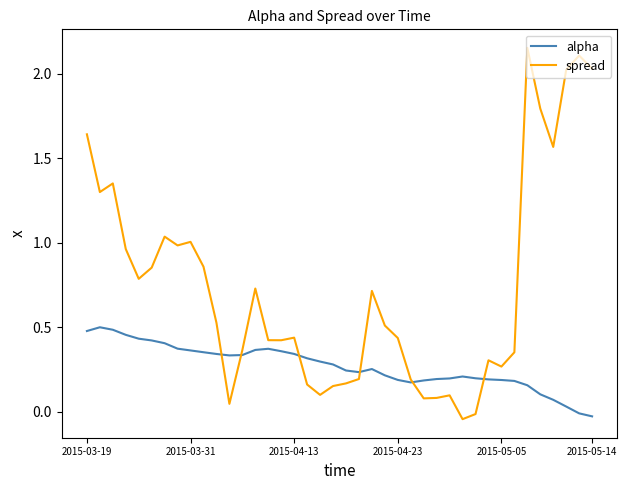

Which series has the widest spread of values?

spread